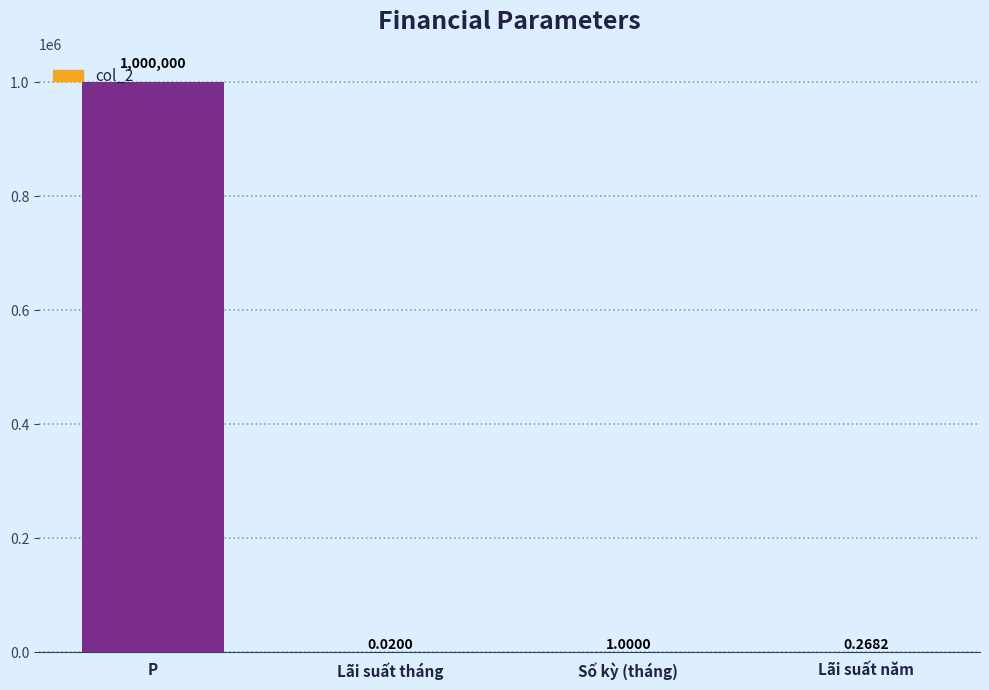

Where is the data nearest to the value 500000?

Số kỳ (tháng)